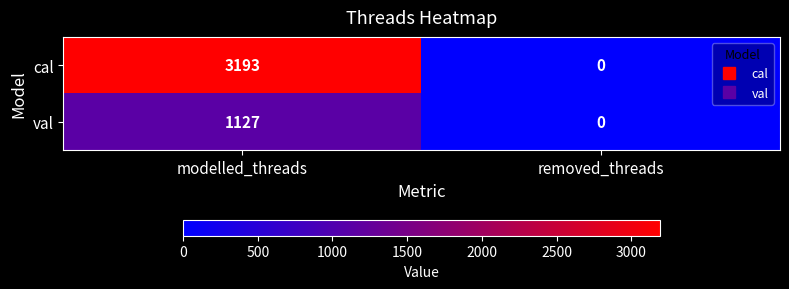

What is the average value of the val series?

564